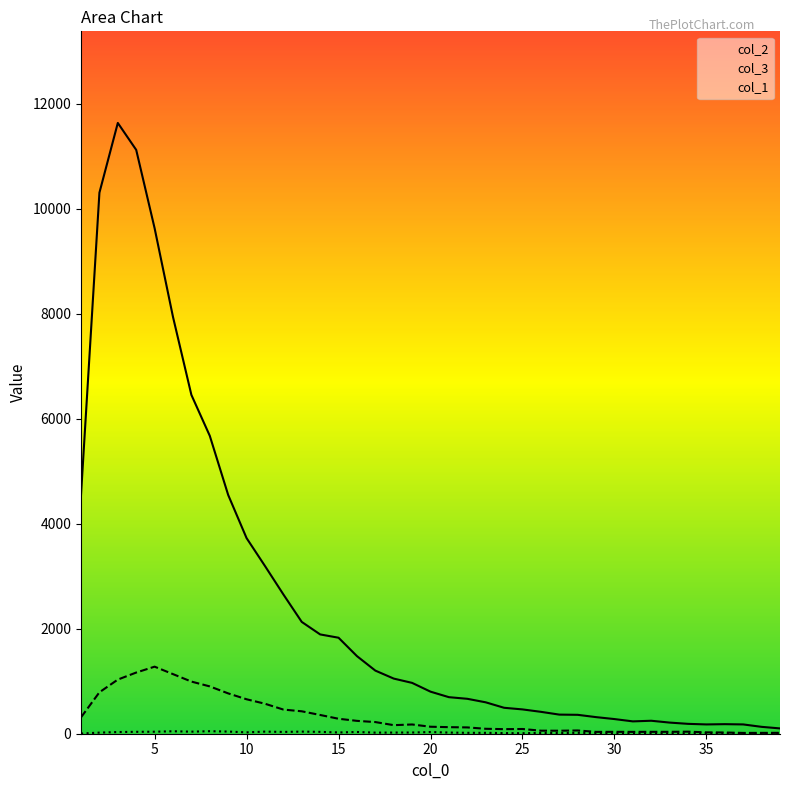

What is the maximum value shown in the chart?

11631